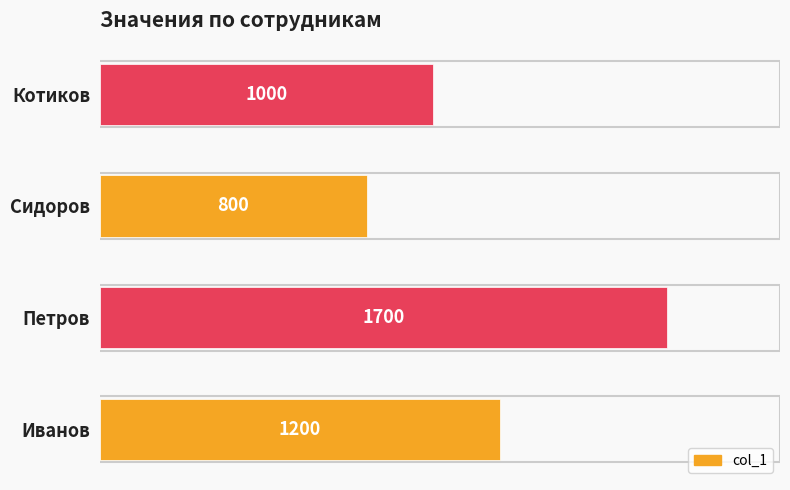

True or false: the data shows 1149 at Сидоров.

False